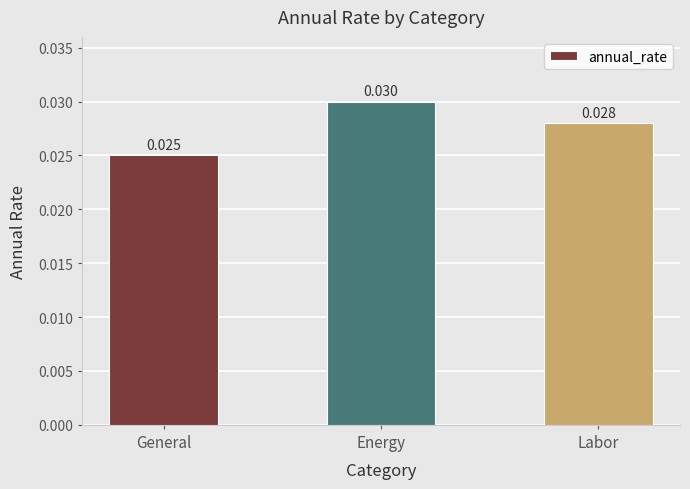

At which label is the value closest to 0?

General